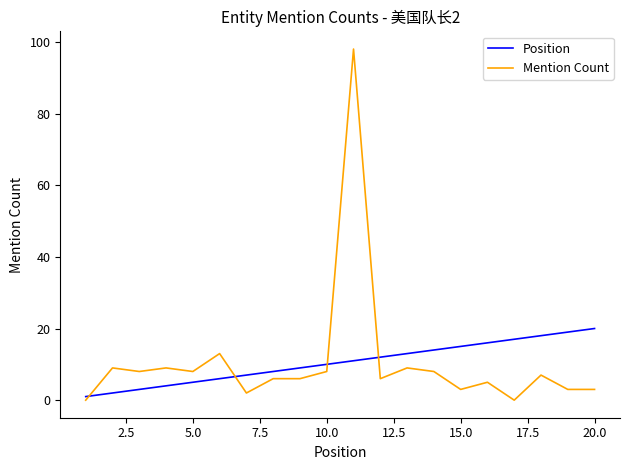

What is the lowest value of the Position series?

1